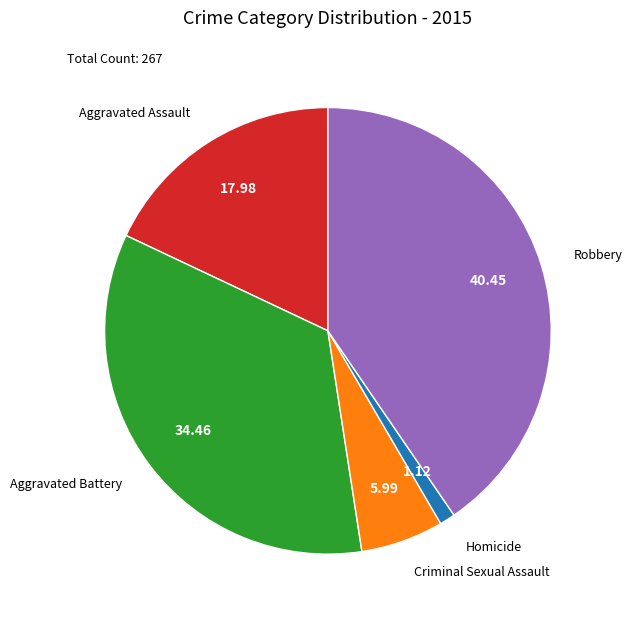

Is there a majority slice in this chart?

No